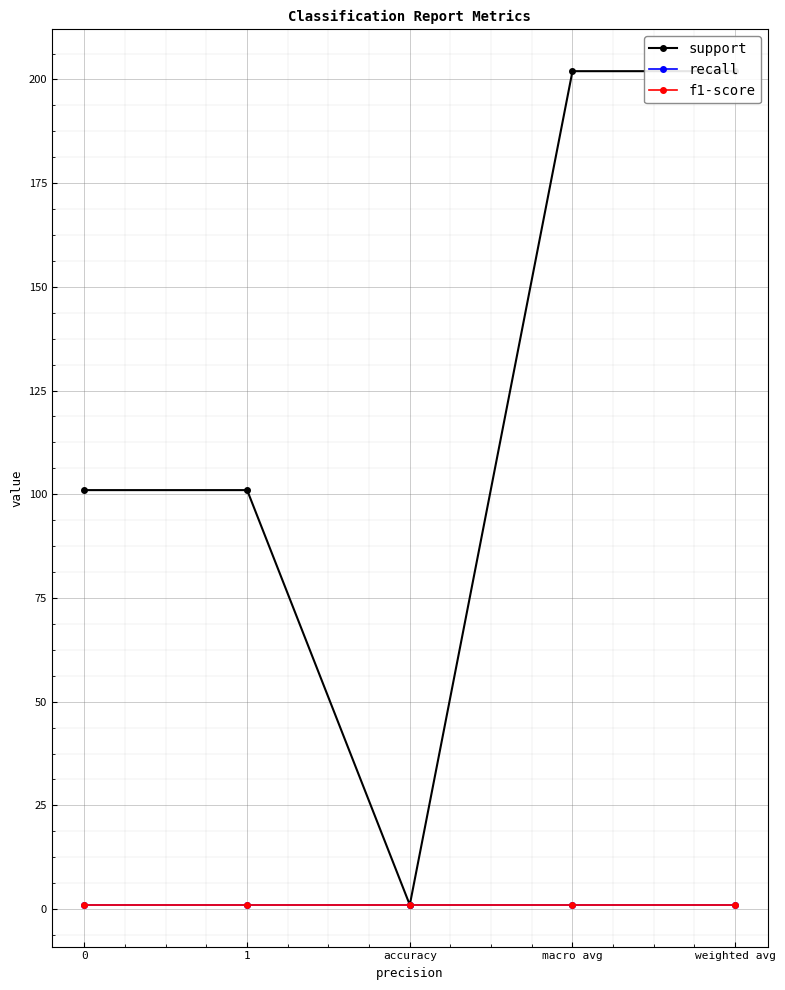

True or false: f1-score has more than 0 interior local peaks.

False